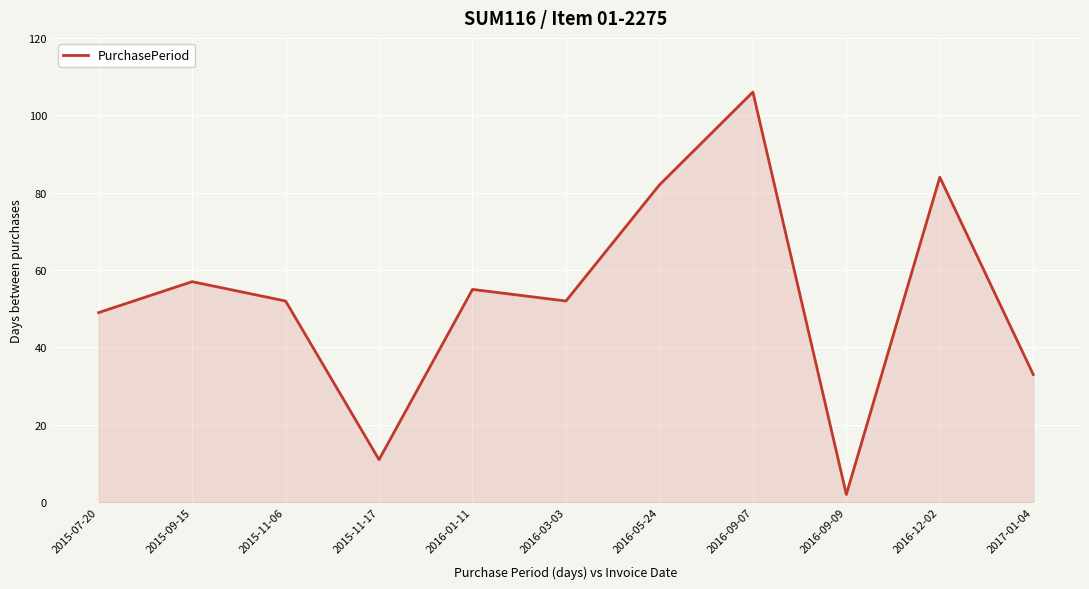

Which category has the highest value across all series?

2016-09-07